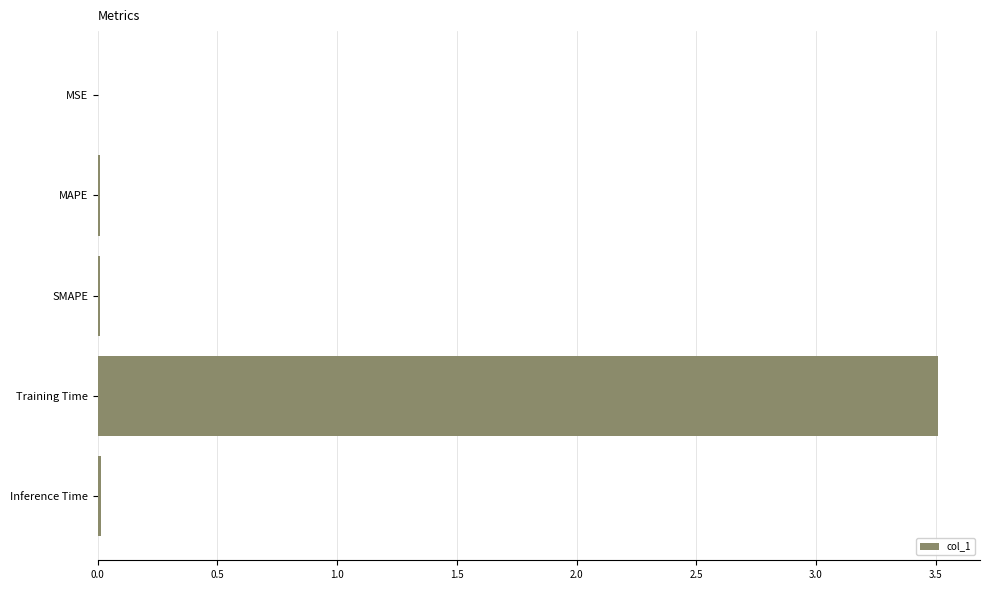

Are the bars grouped side by side (vs. stacked)?

No